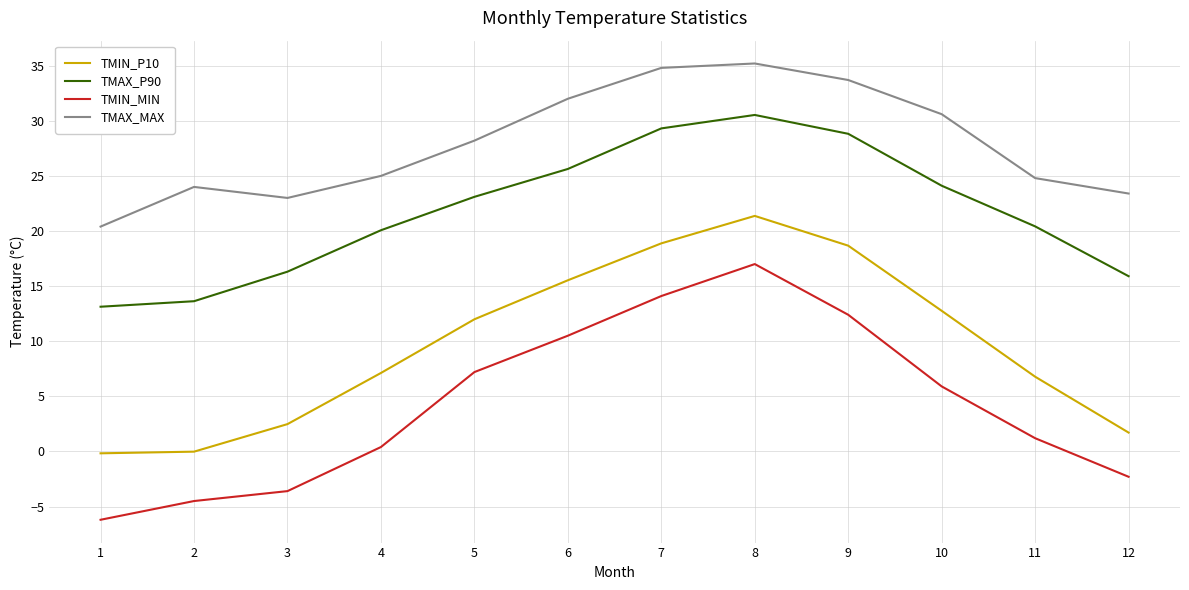

What is the smallest value displayed?

-6.2